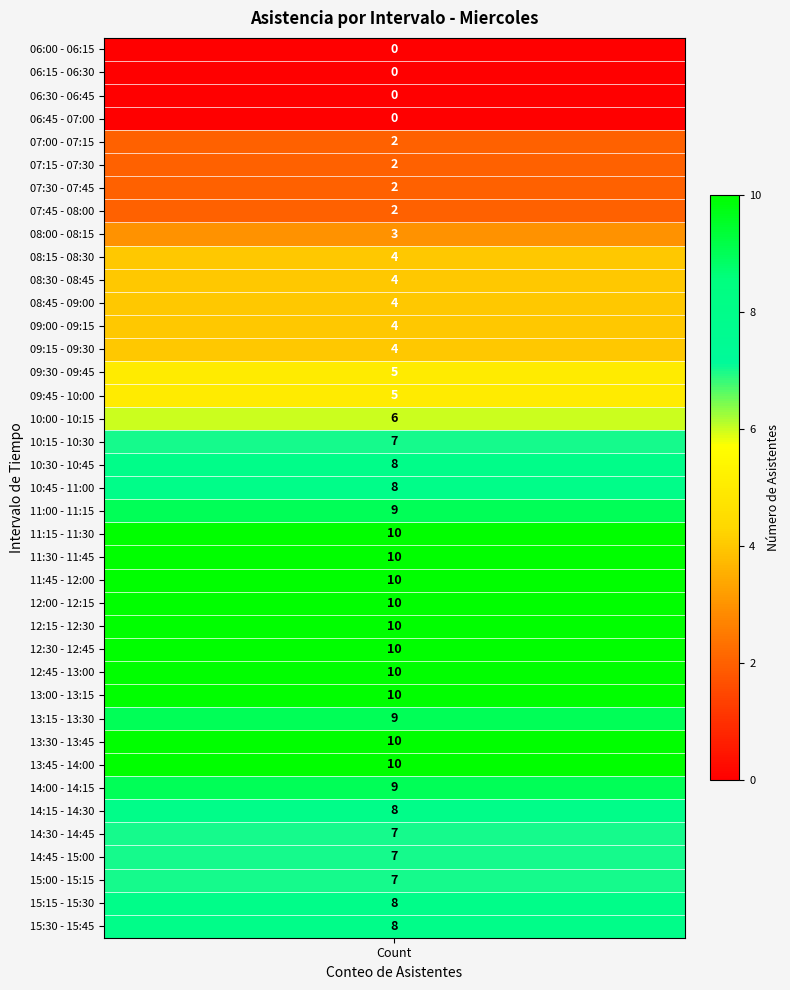

Rank the categories by value from highest to lowest.

11:15 - 11:30, 11:30 - 11:45, 11:45 - 12:00, 12:00 - 12:15, 12:15 - 12:30, 12:30 - 12:45, 12:45 - 13:00, 13:00 - 13:15, 13:30 - 13:45, 13:45 - 14:00, 11:00 - 11:15, 13:15 - 13:30, 14:00 - 14:15, 10:30 - 10:45, 10:45 - 11:00, 14:15 - 14:30, 15:15 - 15:30, 15:30 - 15:45, 10:15 - 10:30, 14:30 - 14:45, 14:45 - 15:00, 15:00 - 15:15, 10:00 - 10:15, 09:30 - 09:45, 09:45 - 10:00, 08:15 - 08:30, 08:30 - 08:45, 08:45 - 09:00, 09:00 - 09:15, 09:15 - 09:30, 08:00 - 08:15, 07:00 - 07:15, 07:15 - 07:30, 07:30 - 07:45, 07:45 - 08:00, 06:00 - 06:15, 06:15 - 06:30, 06:30 - 06:45, 06:45 - 07:00